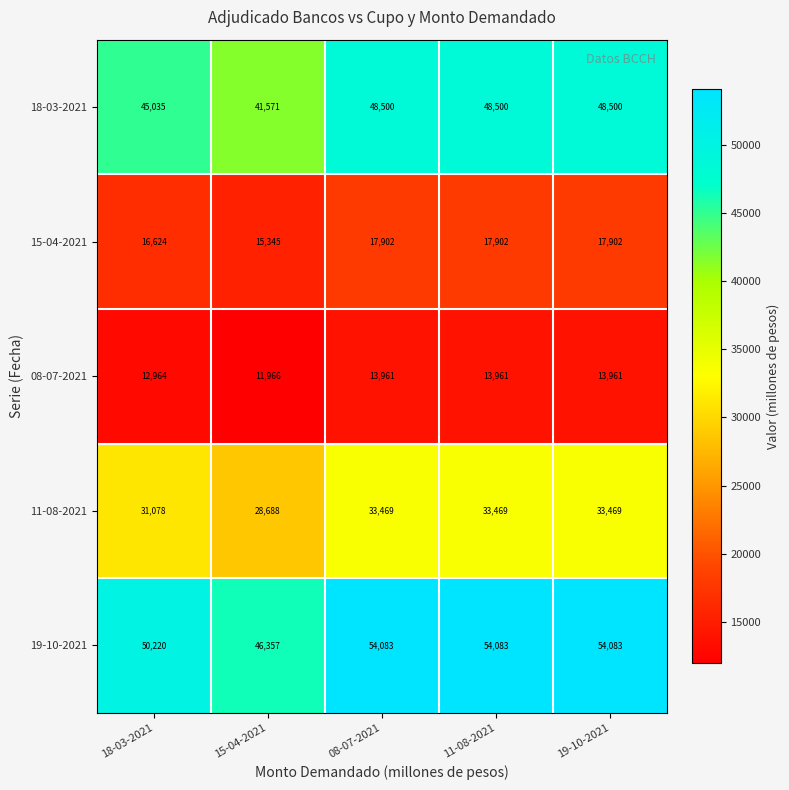

What value does the 15-04-2021 series have at 18-03-2021, to the nearest 100?

16600